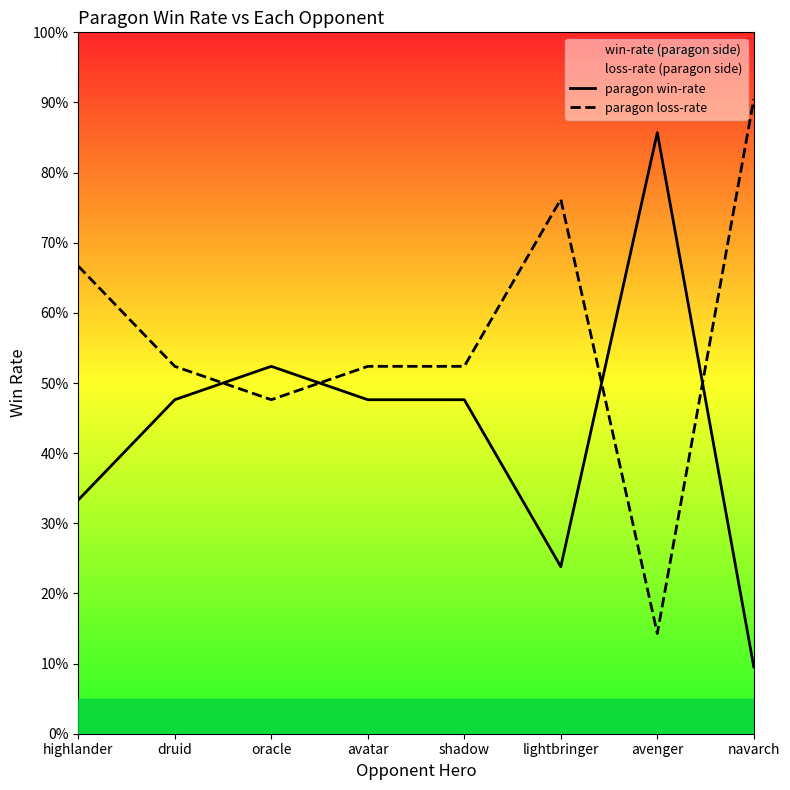

List the series in order of their overall mean, lowest first.

paragon win-rate, paragon loss-rate